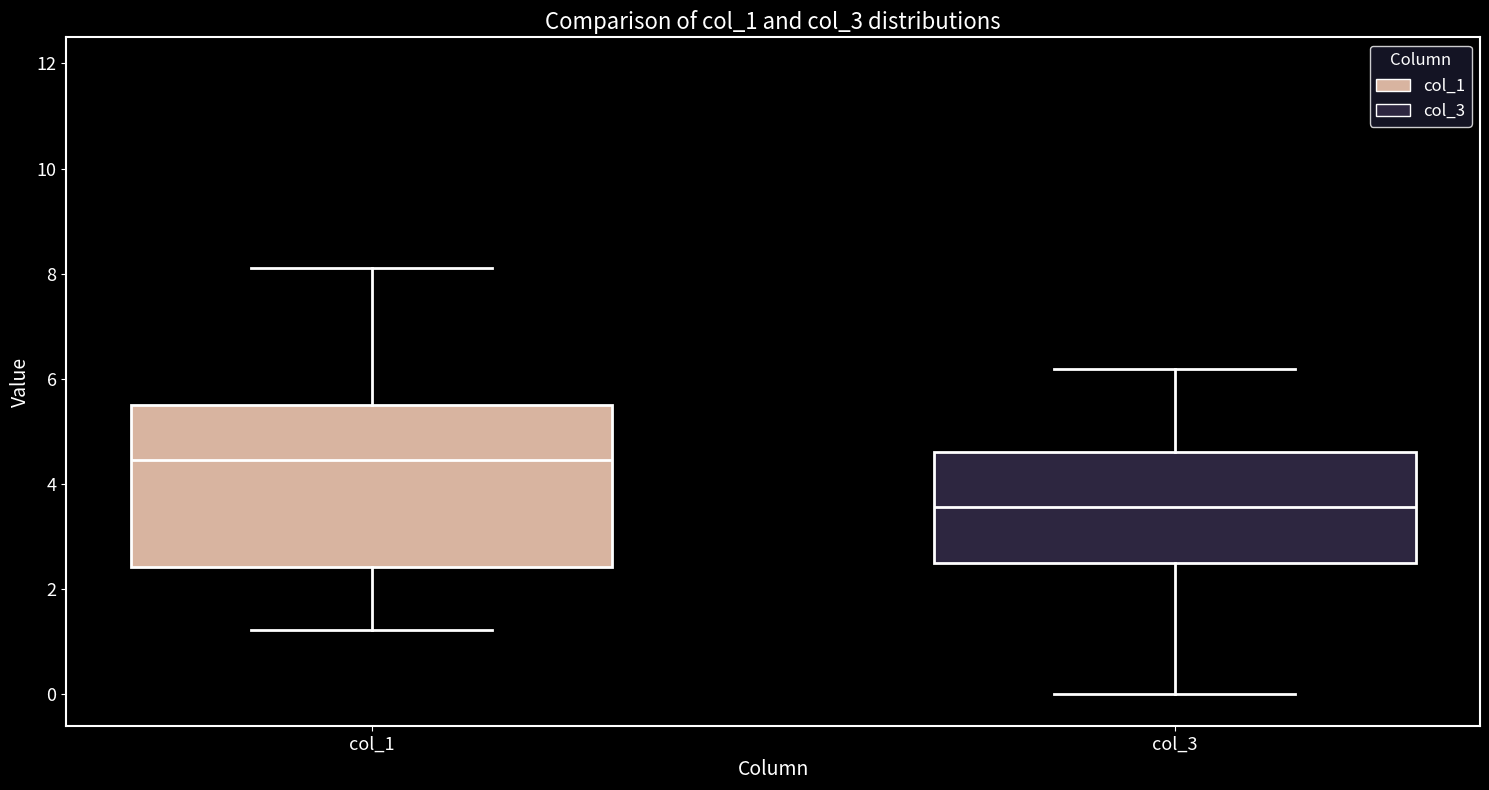

Which box has the highest median line?

col_1